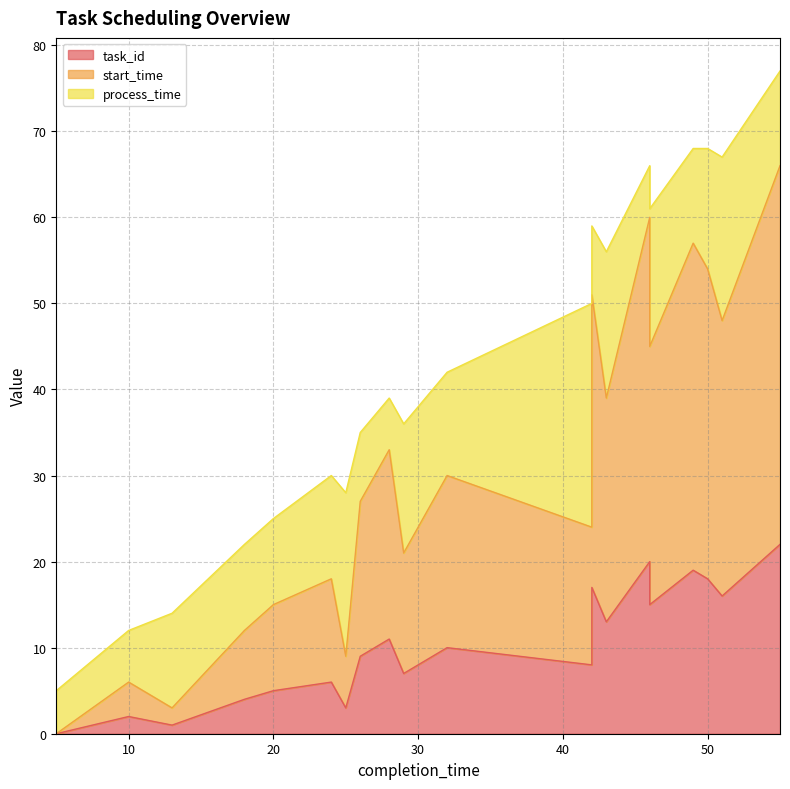

At which label does task_id reach its minimum?

5